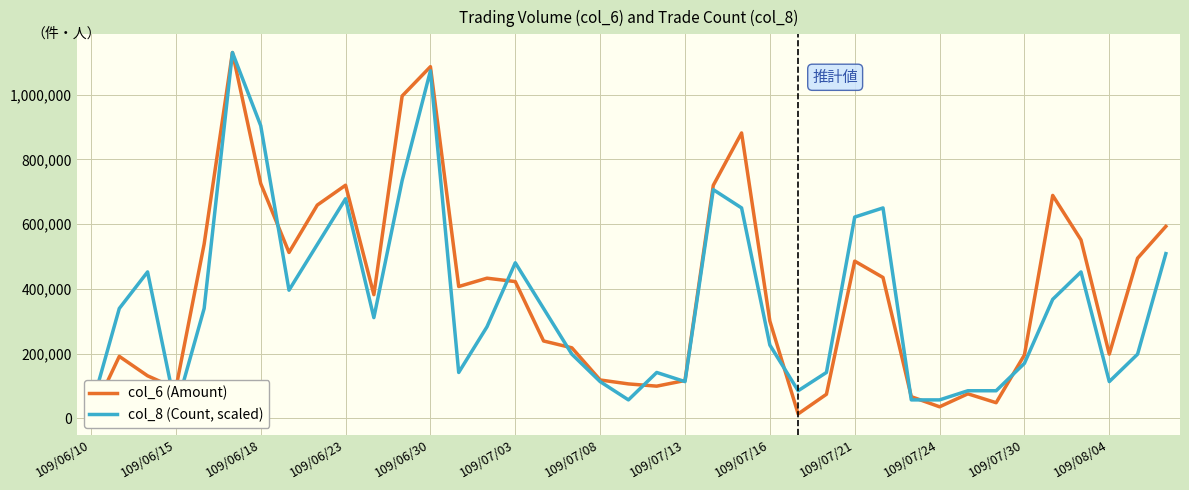

Reading left to right, list all the values displayed in this chart.

col_6 (Amount): 5560.0	191150.0	131040.0	92000.0	538540.0	1130780.0	725640.0	512490.0	659040.0	720400.0	381880.0	996330.0	1086990.0	407130.0	432910.0	422410.0	238730.0	217620.0	118140.0	105960.0	99030.0	116490.0	720060.0	882070.0	300250.0	13210.0	73910.0	485670.0	435080.0	66480.0	35200.0	75310.0	47820.0	195400.0	688840.0	551190.0	198100.0	494660.0	593110.0
col_8 (Count, scaled): 28269.5	339234.0	452312.0	28269.5	339234.0	1130780.0	904624.0	395773.0	537120.5	678468.0	310964.5	735007.0	1074241.0	141347.5	282695.0	480581.5	339234.0	197886.5	113078.0	56539.0	141347.5	113078.0	706737.5	650198.5	226156.0	84808.5	141347.5	621929.0	650198.5	56539.0	56539.0	84808.5	84808.5	169617.0	367503.5	452312.0	113078.0	197886.5	508851.0